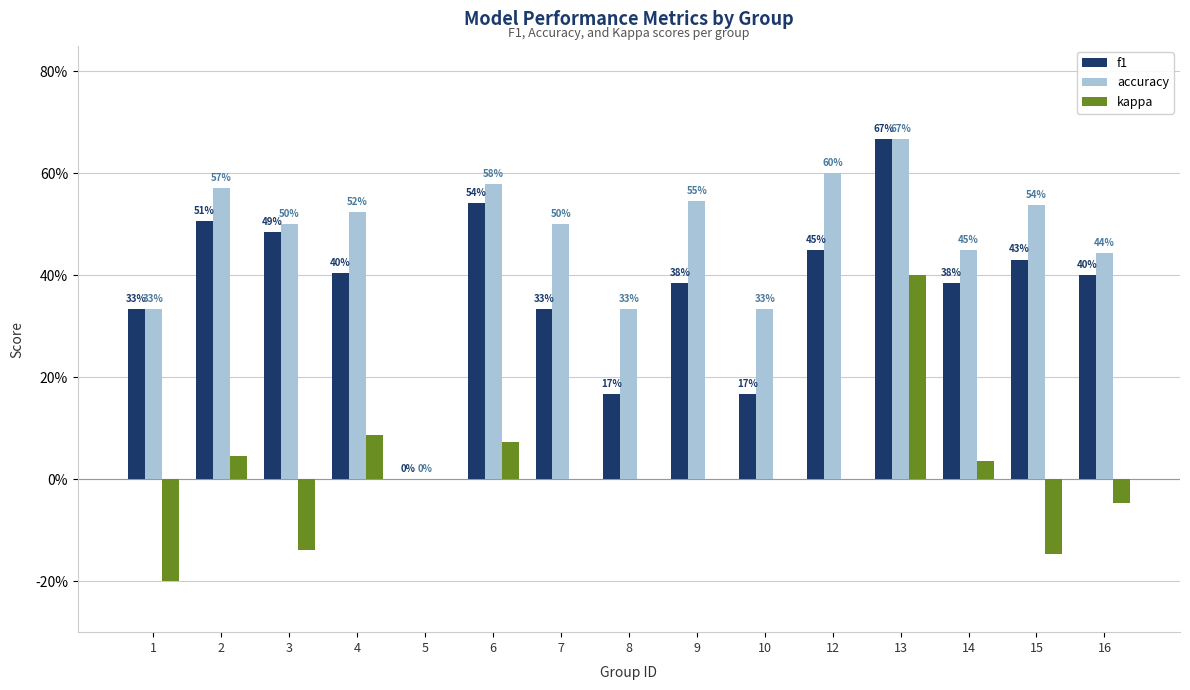

What is the difference between the highest and lowest values at 2?

0.5